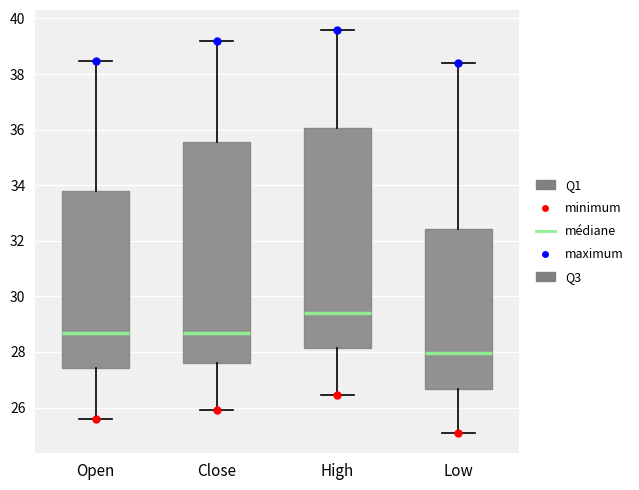

Which box has the lowest median line?

Low